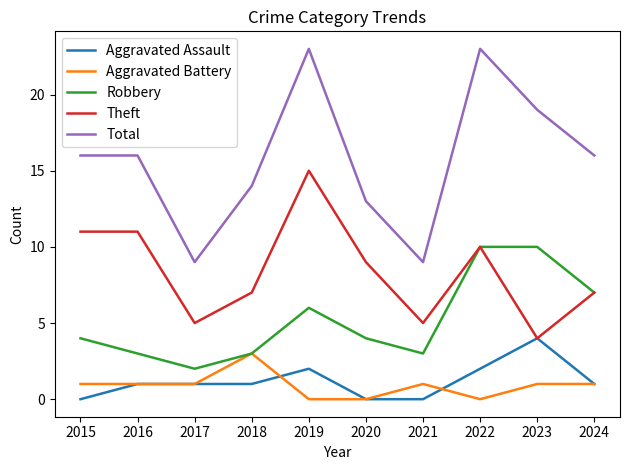

What is the sum of the Aggravated Assault values at 2020 and 2019?

2